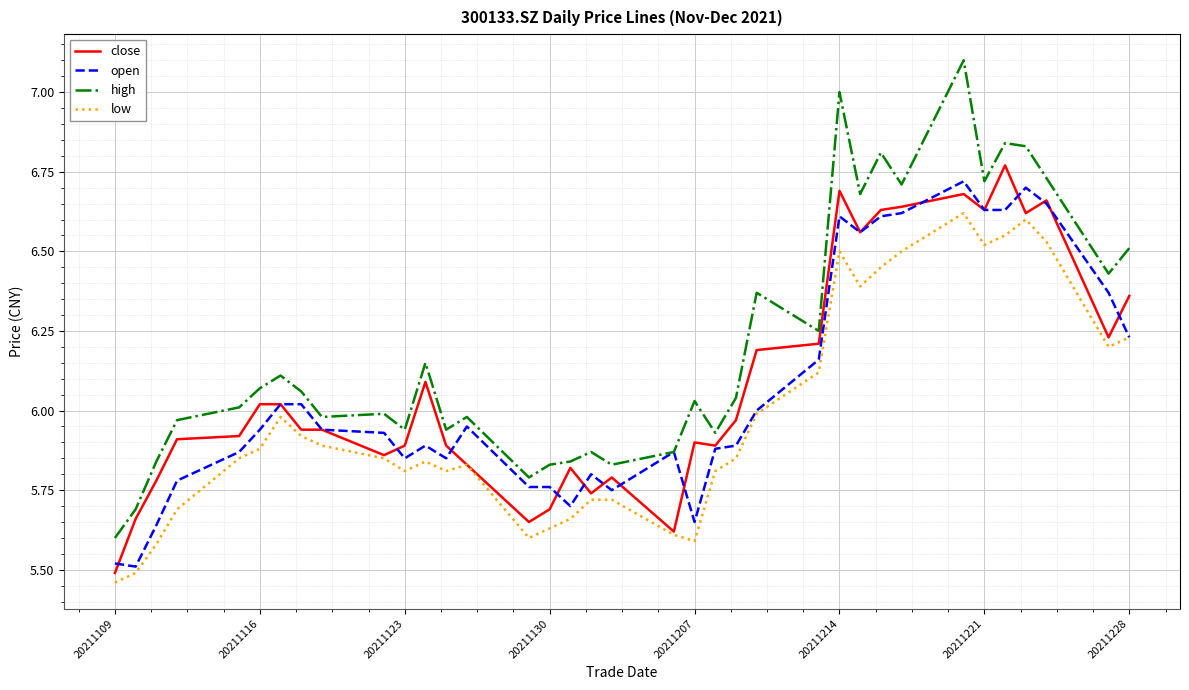

Which series has the widest spread of values?

high